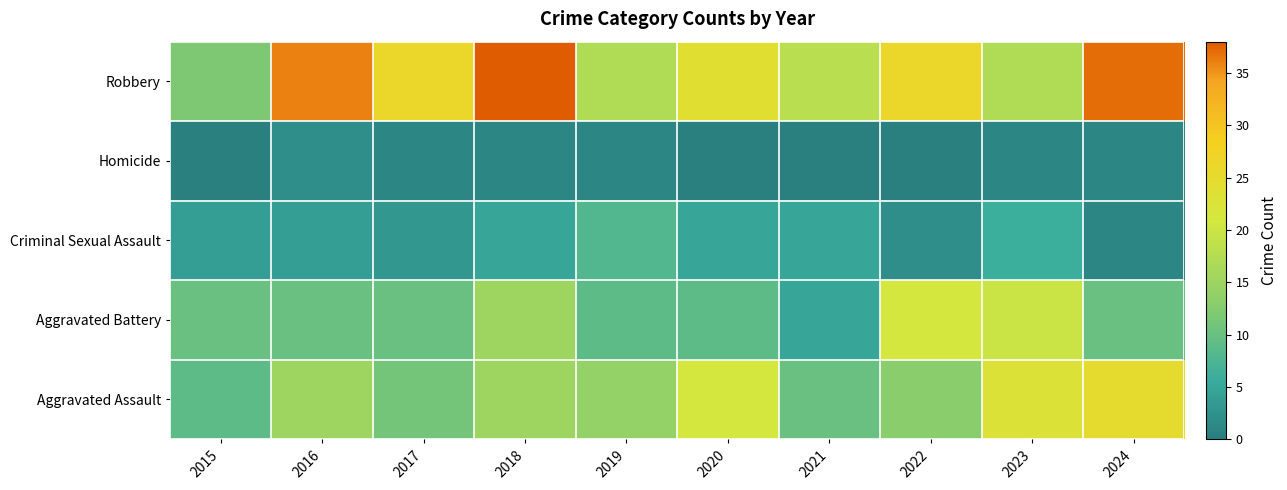

How many distinct data groups are displayed?

5